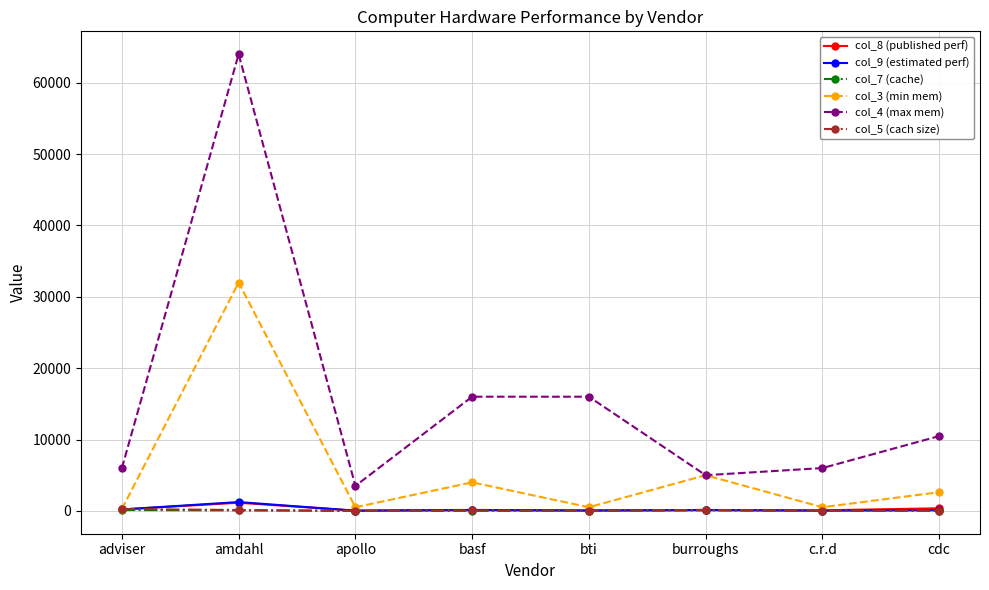

What is the difference between the second highest and second lowest values in the col_4 (max mem) series?

11000